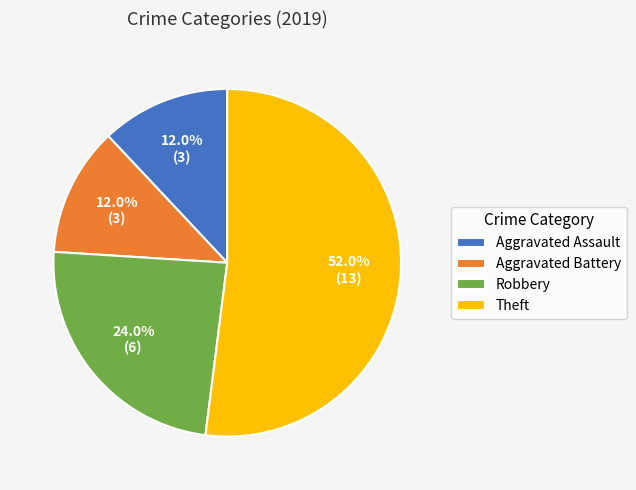

What is the largest slice in the pie chart?

Theft